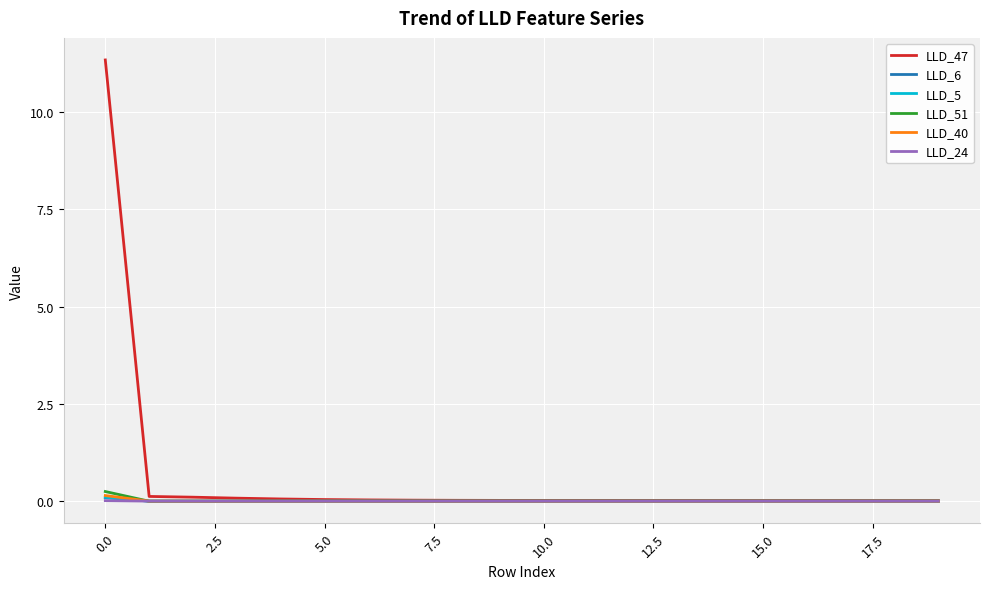

How many lines are shown in the chart?

6